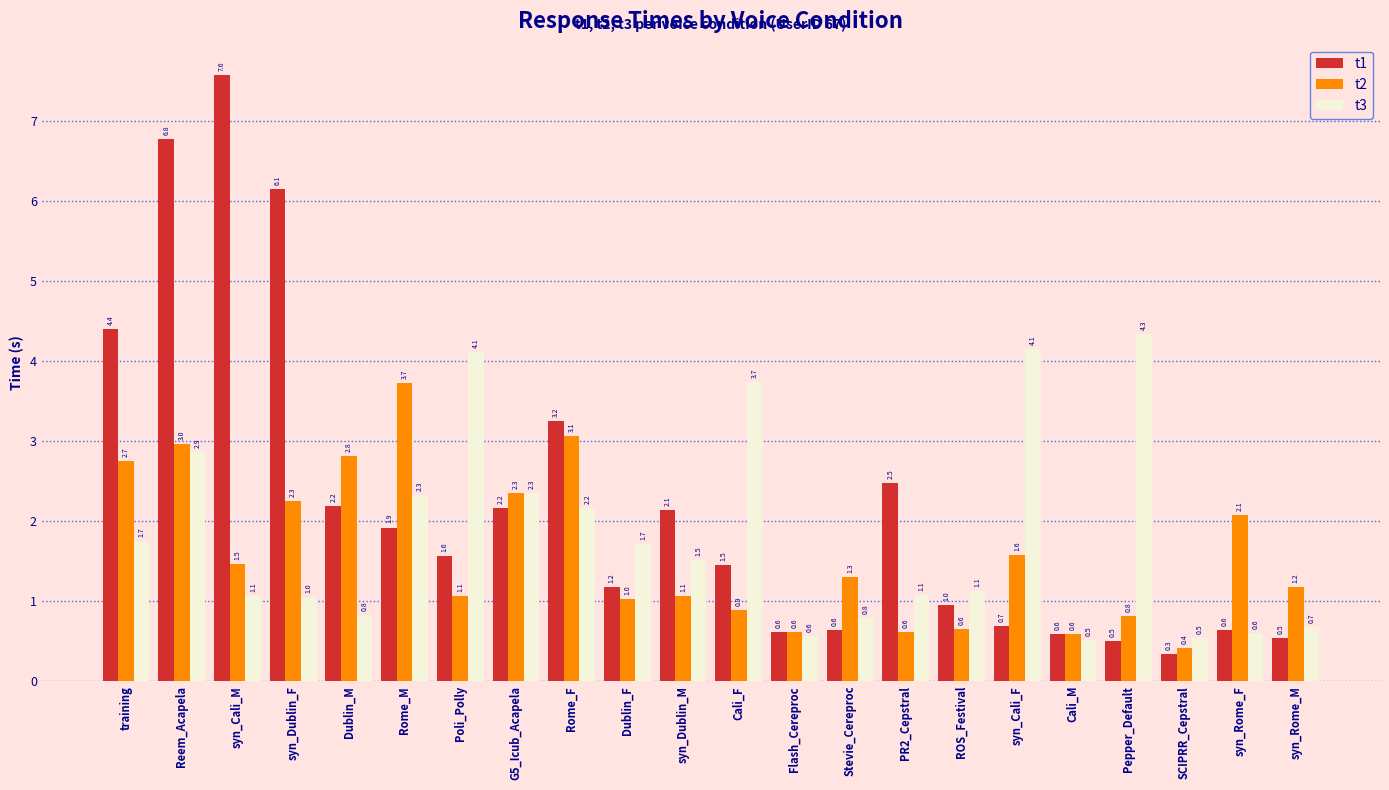

List the series in order of their peak value, highest first.

t1, t3, t2